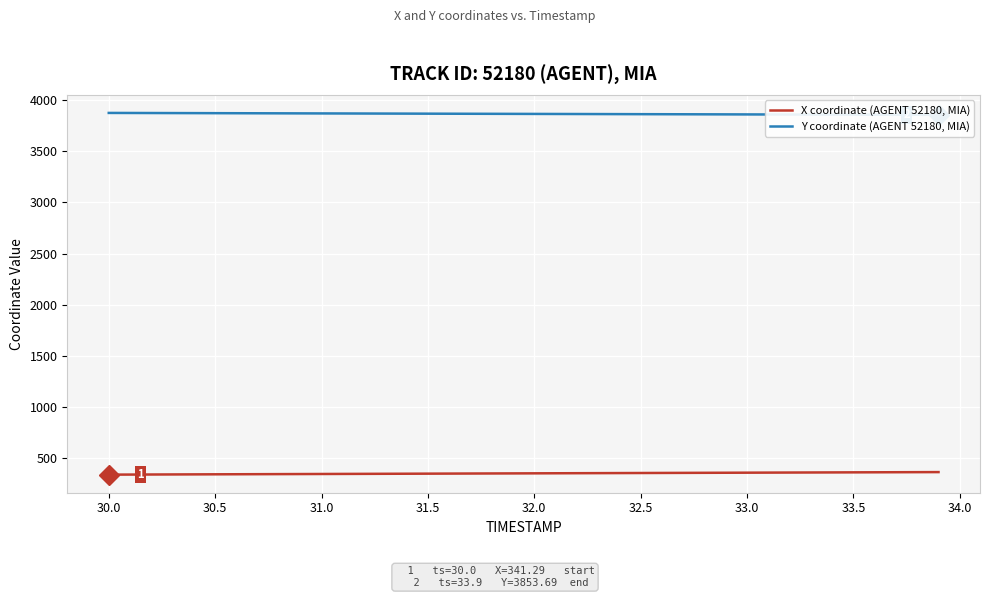

What is the lowest value of the X coordinate (AGENT 52180, MIA) series?

341.3